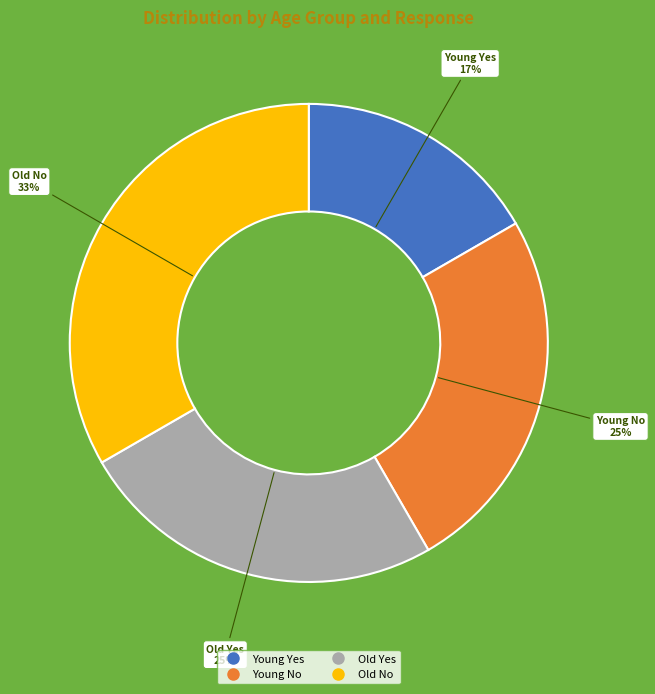

Between Old No and Old Yes, which is larger?

Old No